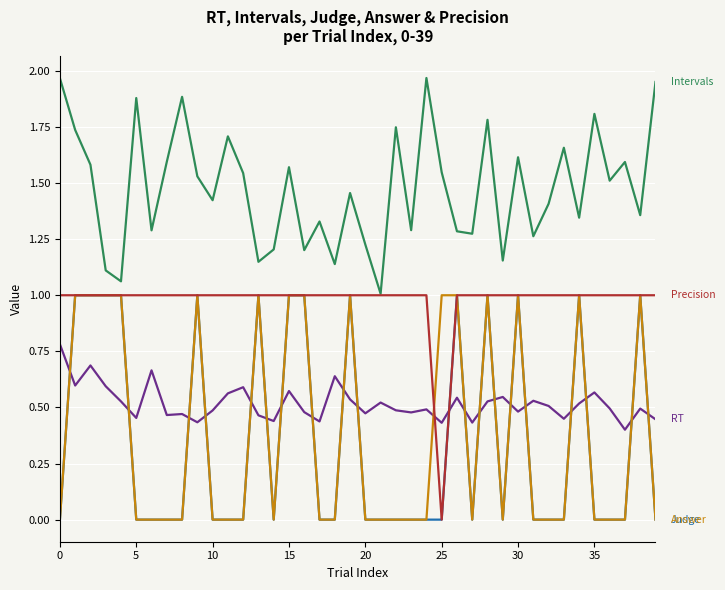

Does the chart have visible grid lines?

Yes